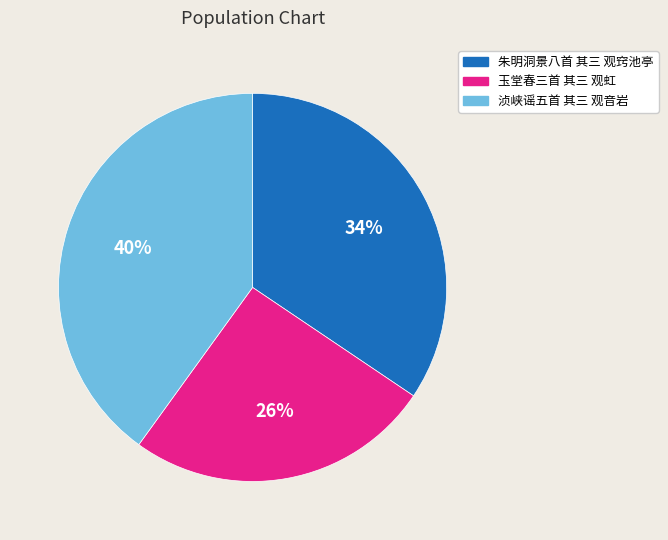

Rank the categories by value from highest to lowest.

浈峡谣五首 其三 观音岩, 朱明洞景八首 其三 观窍池亭, 玉堂春三首 其三 观虹